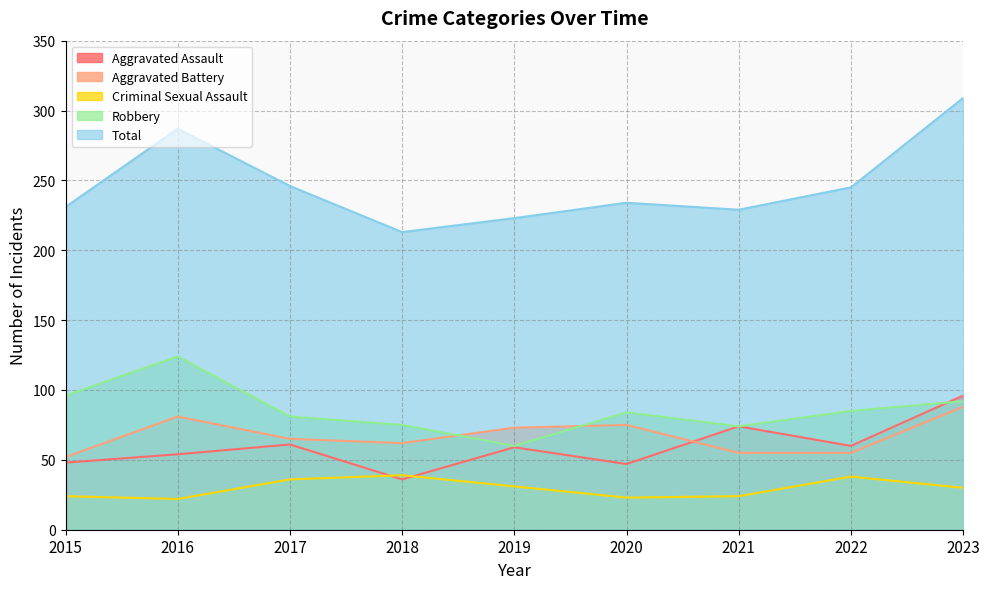

Which series has the largest range (max minus min)?

Total